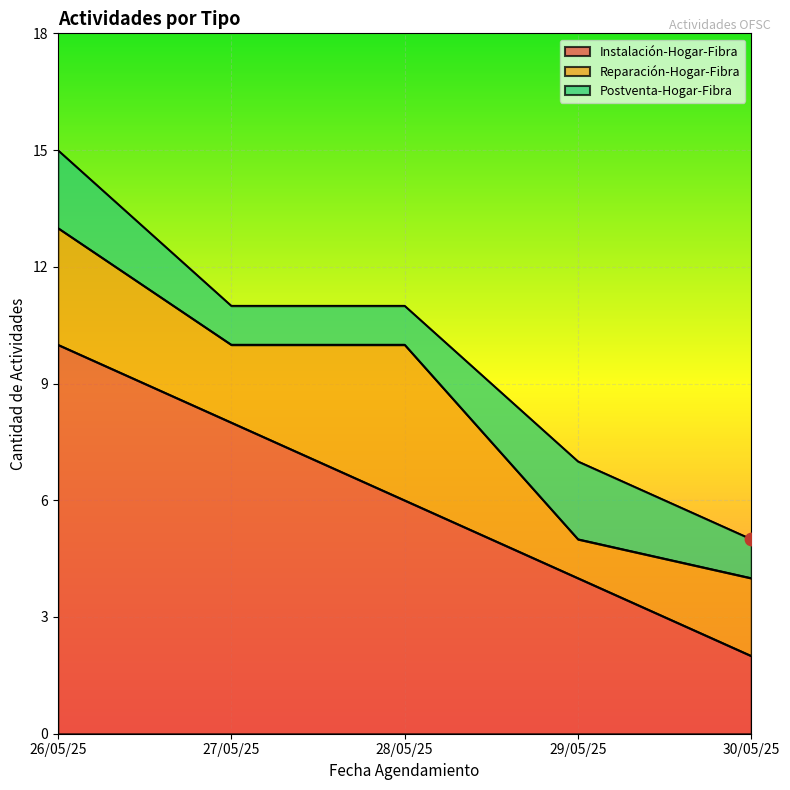

What is the total value across all series at 30/05/25?

5